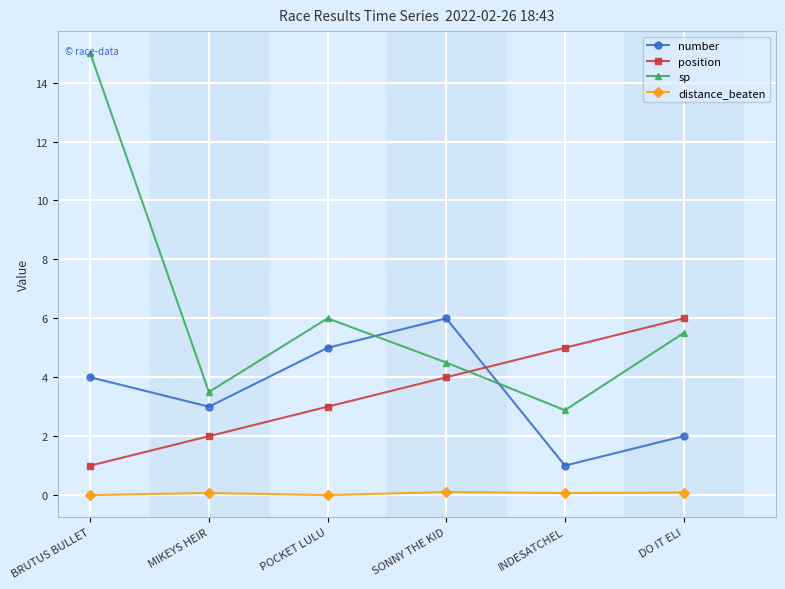

Reading right to left, list all the values displayed in this chart.

number: 2.0	1.0	6.0	5.0	3.0	4.0
position: 6.0	5.0	4.0	3.0	2.0	1.0
sp: 5.5	2.9	4.5	6.0	3.5	15.0
distance_beaten: 0.1	0.1	0.1	0.0	0.1	0.0